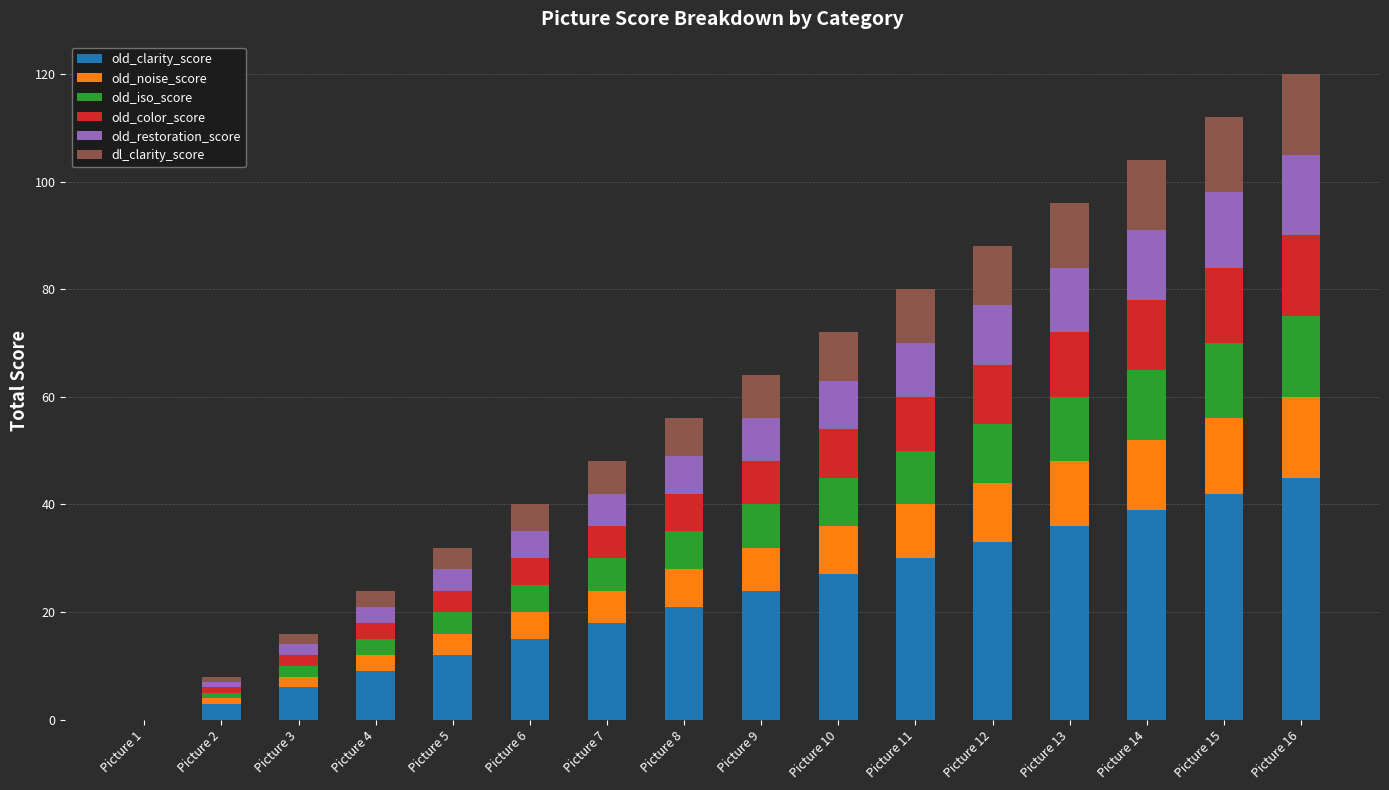

What is the sum of all old_clarity_score values?

360